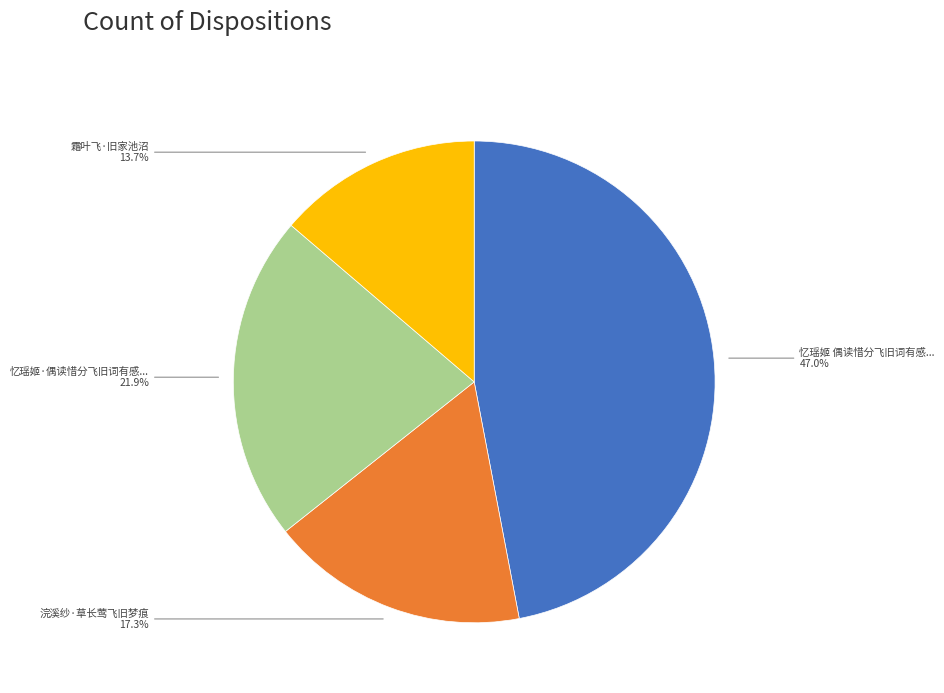

Between 霜叶飞·旧家池沼 and 浣溪纱·草长莺飞旧梦痕, which is larger?

浣溪纱·草长莺飞旧梦痕